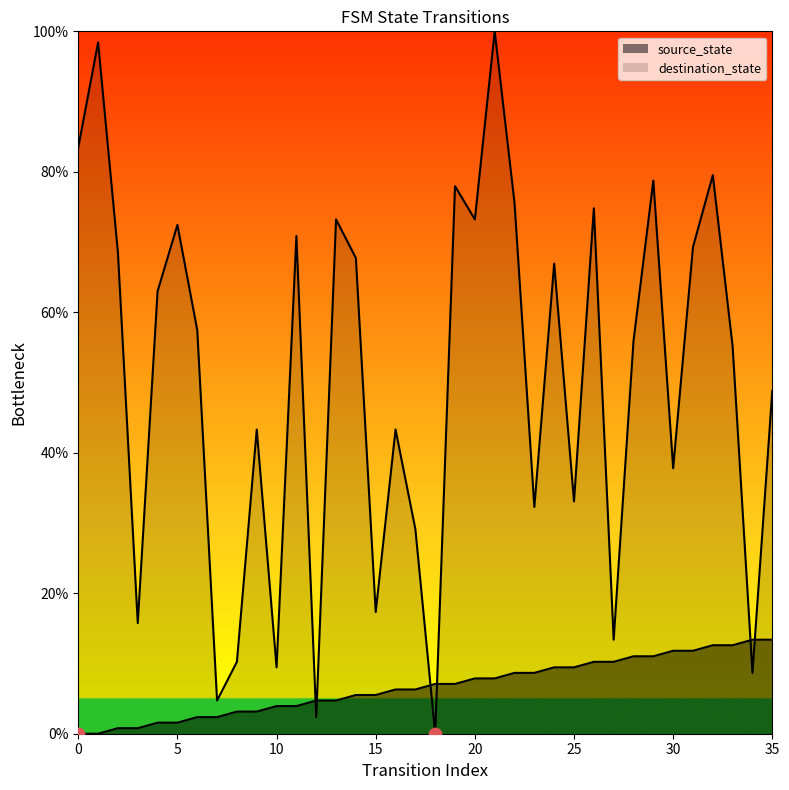

At which category is the sum across all series the highest?

21